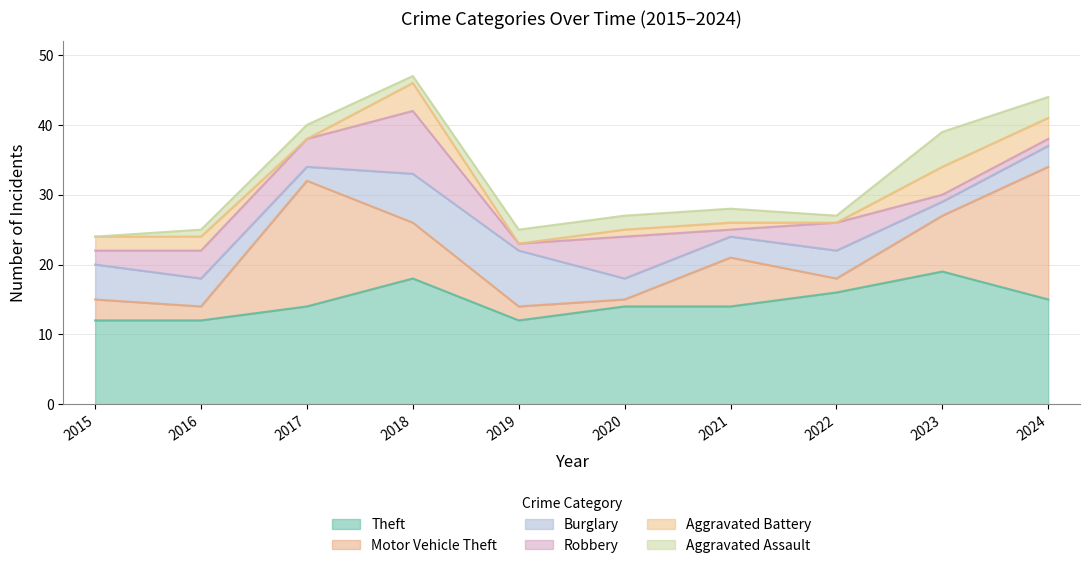

In Aggravated Assault, how many points are higher than both neighbors (excluding endpoints)?

2